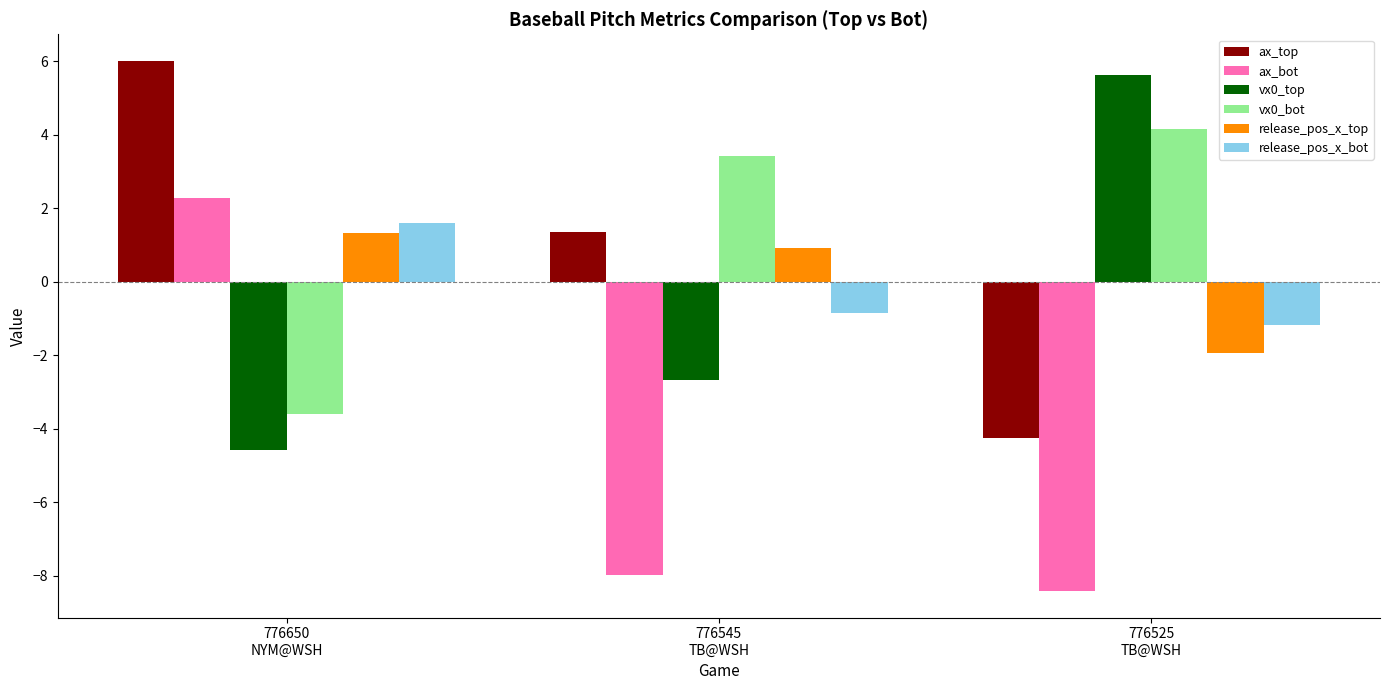

True or false: ax_top has a value of 1.4 at 776545
TB@WSH.

True